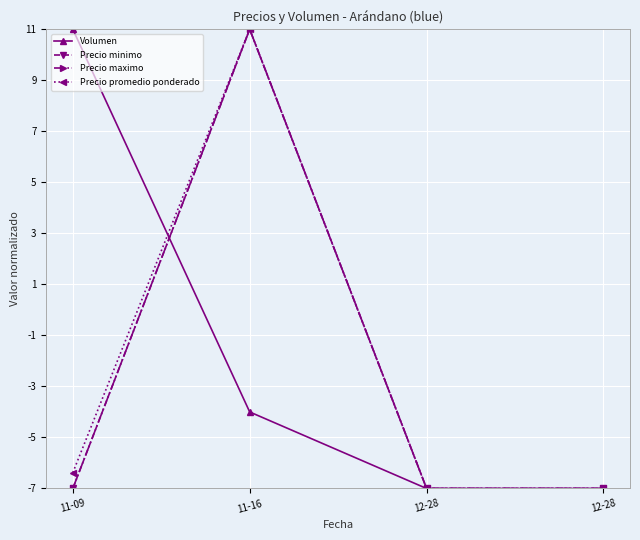

Does the chart have visible grid lines?

Yes